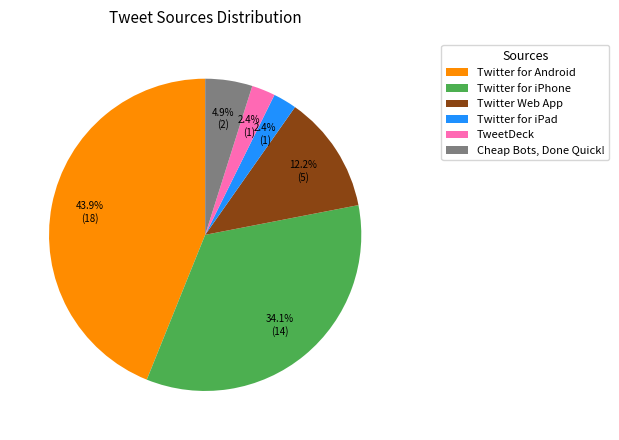

To the nearest percent, what portion does Cheap Bots, Done Quick! represent?

5%